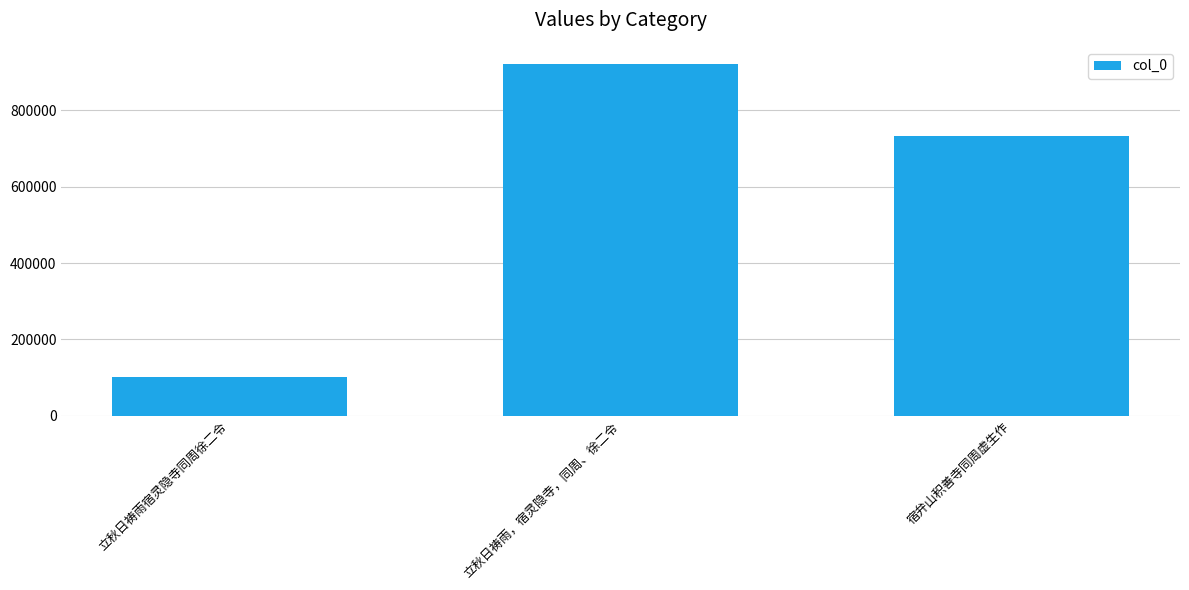

What position from the right is 立秋日祷雨，宿灵隐寺，同周、徐二令?

2